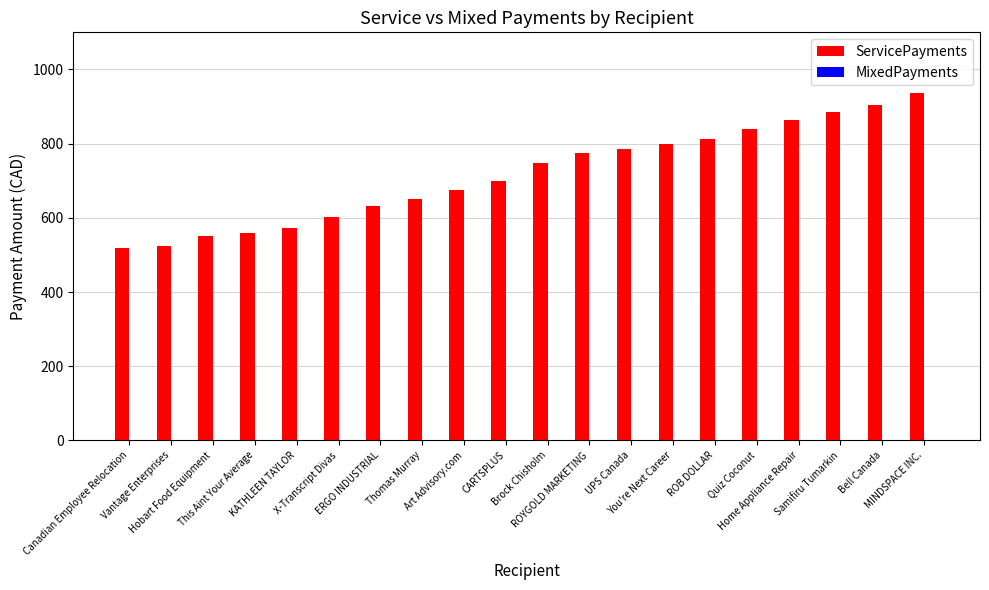

What is the value of the 2nd bar from the left?

525.0